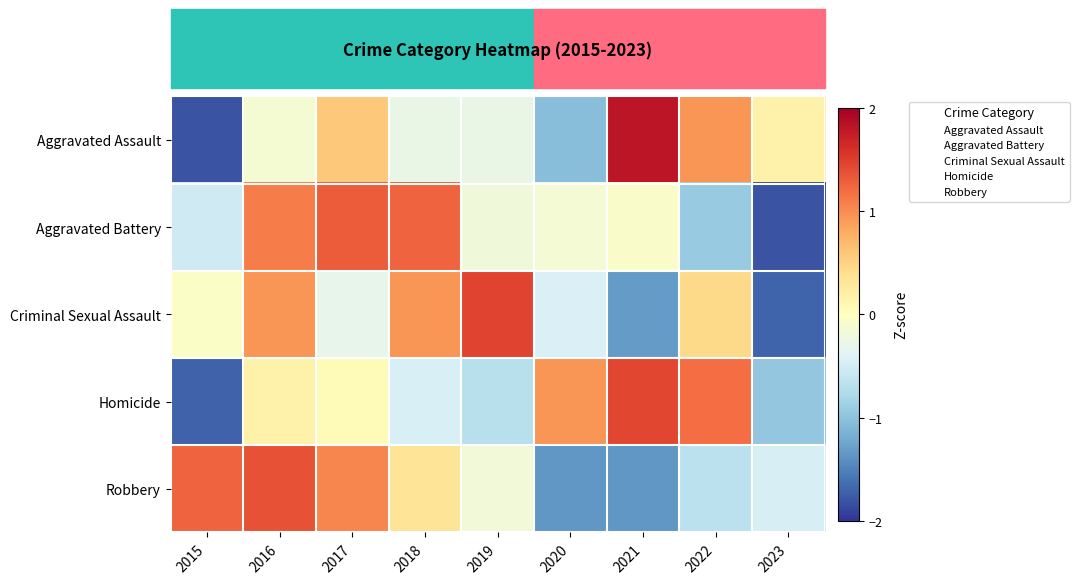

Reading left to right, transcribe all the data shown in this chart.

Aggravated Assault: 2015=-1.8	2016=-0.1	2017=0.6	2018=-0.3	2019=-0.3	2020=-1.0	2021=1.8	2022=0.9	2023=0.2
Aggravated Battery: 2015=-0.5	2016=1.1	2017=1.3	2018=1.3	2019=-0.2	2020=-0.1	2021=-0.1	2022=-0.9	2023=-1.8
Criminal Sexual Assault: 2015=-0.1	2016=1.0	2017=-0.3	2018=1.0	2019=1.5	2020=-0.4	2021=-1.3	2022=0.4	2023=-1.7
Homicide: 2015=-1.7	2016=0.2	2017=0.1	2018=-0.4	2019=-0.7	2020=0.9	2021=1.4	2022=1.2	2023=-1.0
Robbery: 2015=1.3	2016=1.4	2017=1.0	2018=0.3	2019=-0.2	2020=-1.4	2021=-1.3	2022=-0.7	2023=-0.5